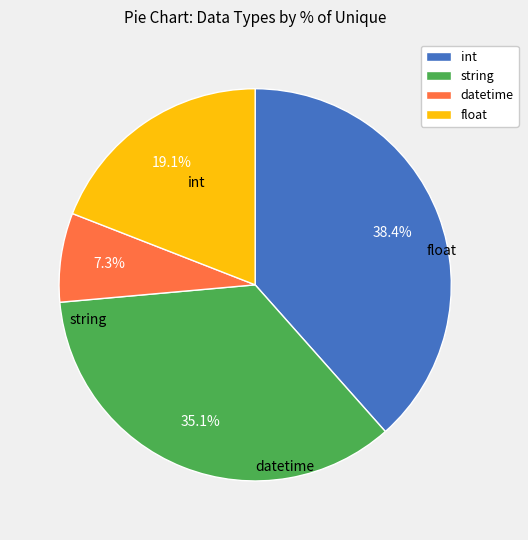

Rank the categories by value from highest to lowest.

int, string, datetime, float